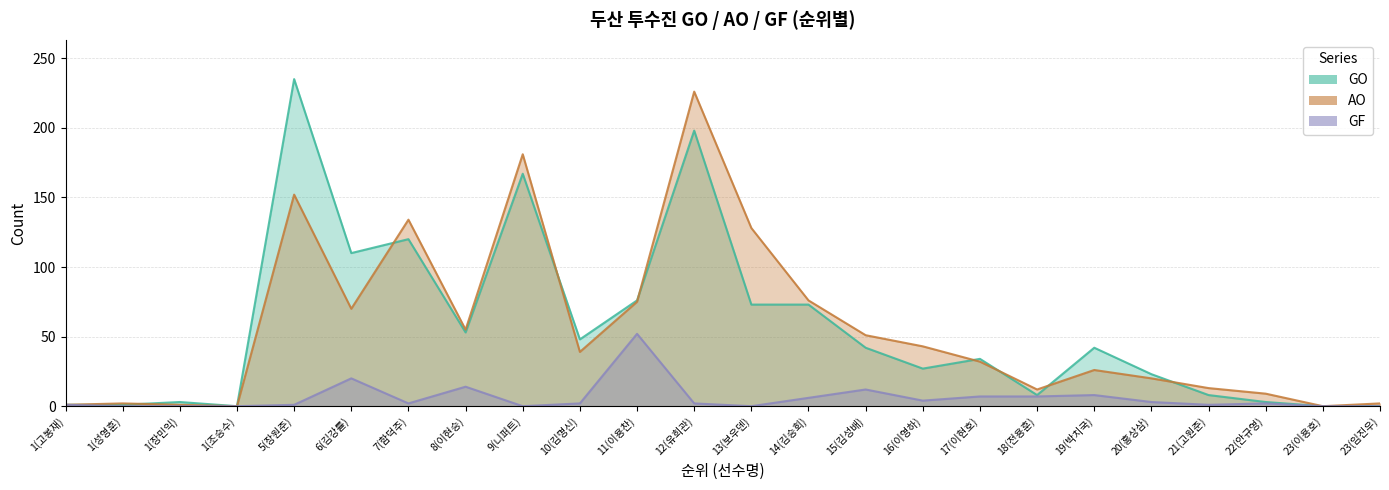

True or false: GF and GO intersect in this chart.

False